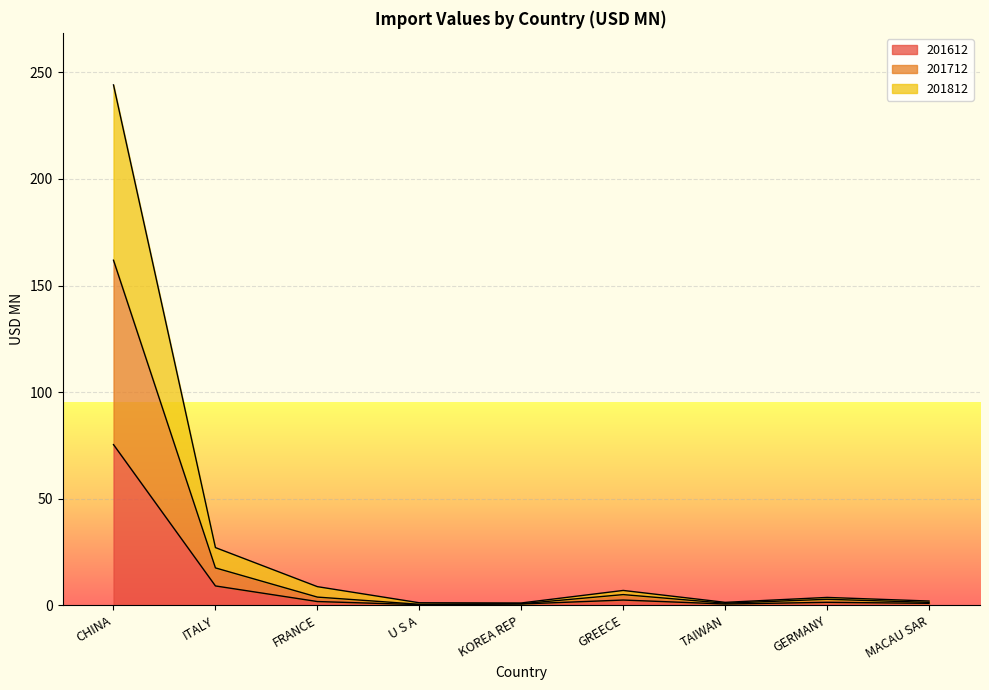

True or false: 201612 and 201812 intersect in this chart.

False